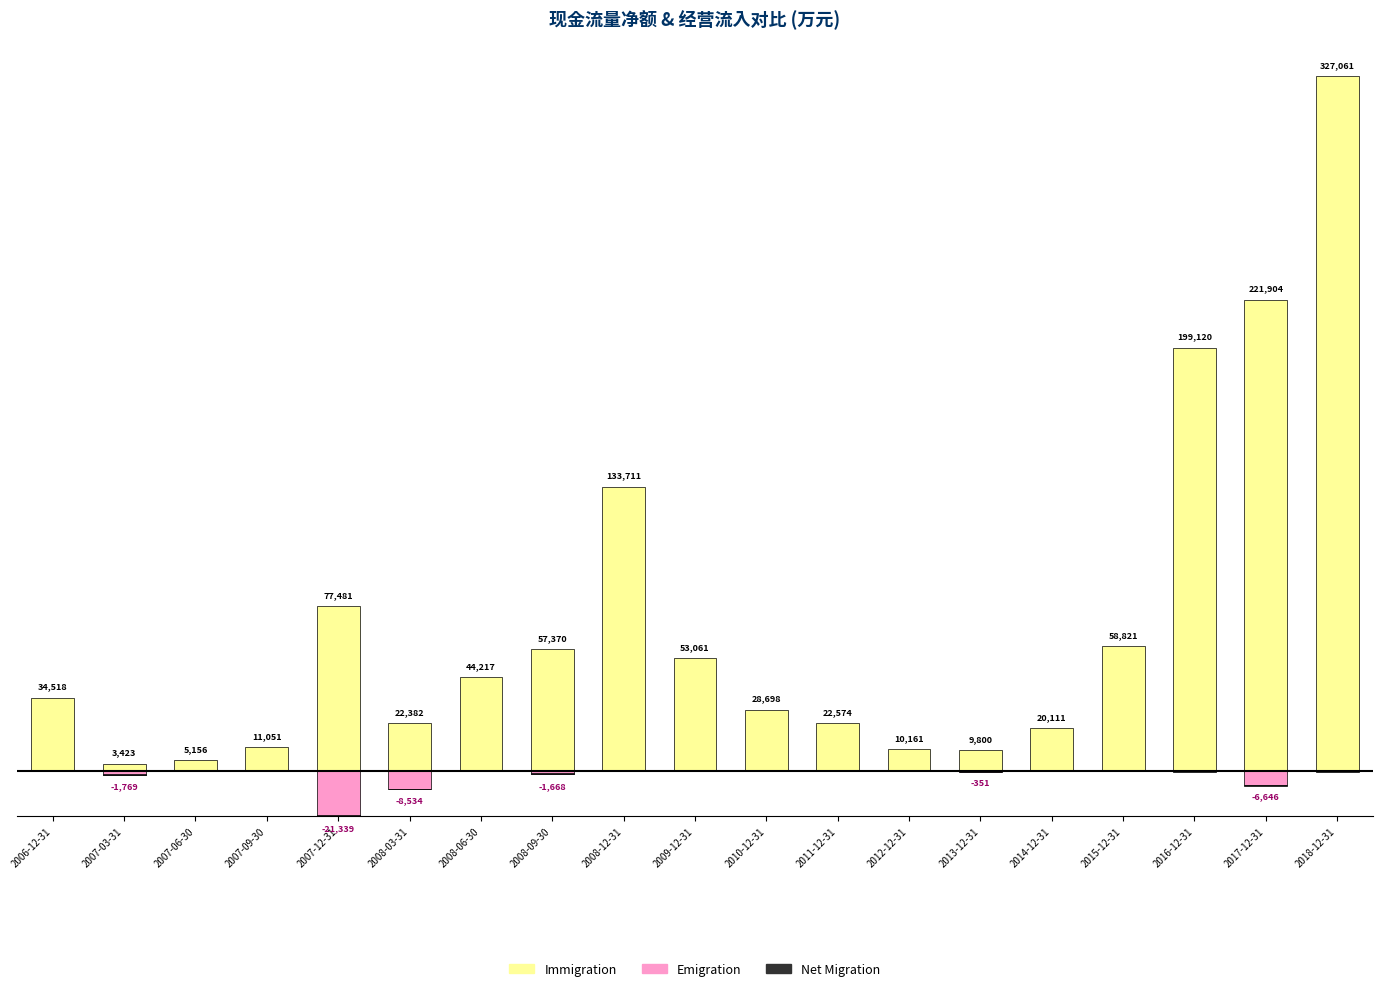

Rank the series at 2009-12-31 from lowest to highest value.

Net Migration, Emigration, Immigration